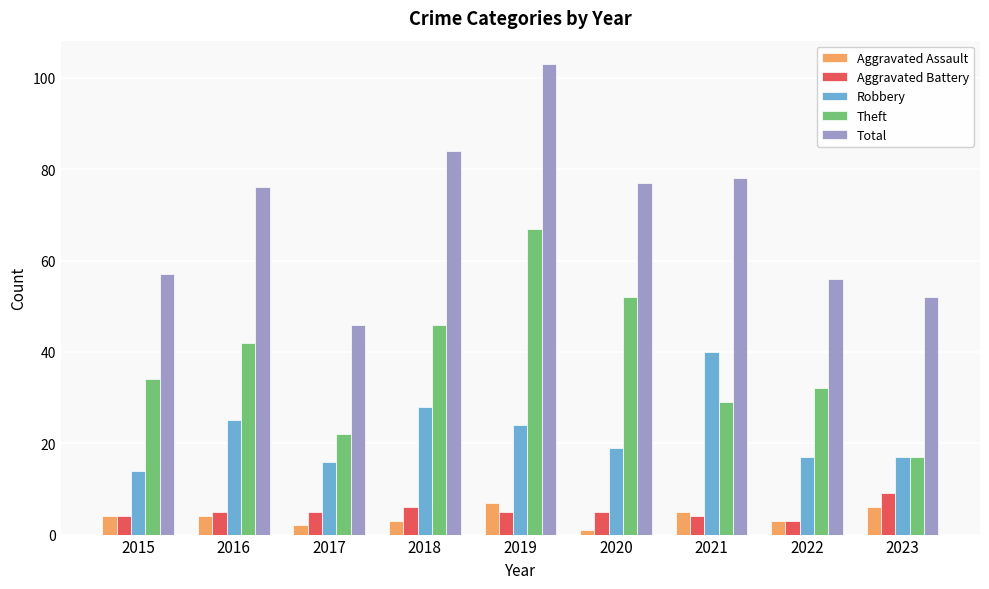

The value of Robbery at 2022 is 11. True or false?

False